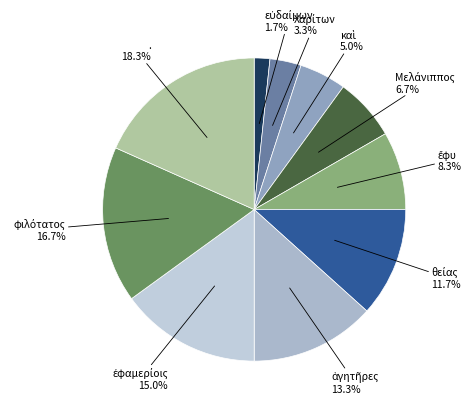

Which category has the biggest portion of the pie?

.